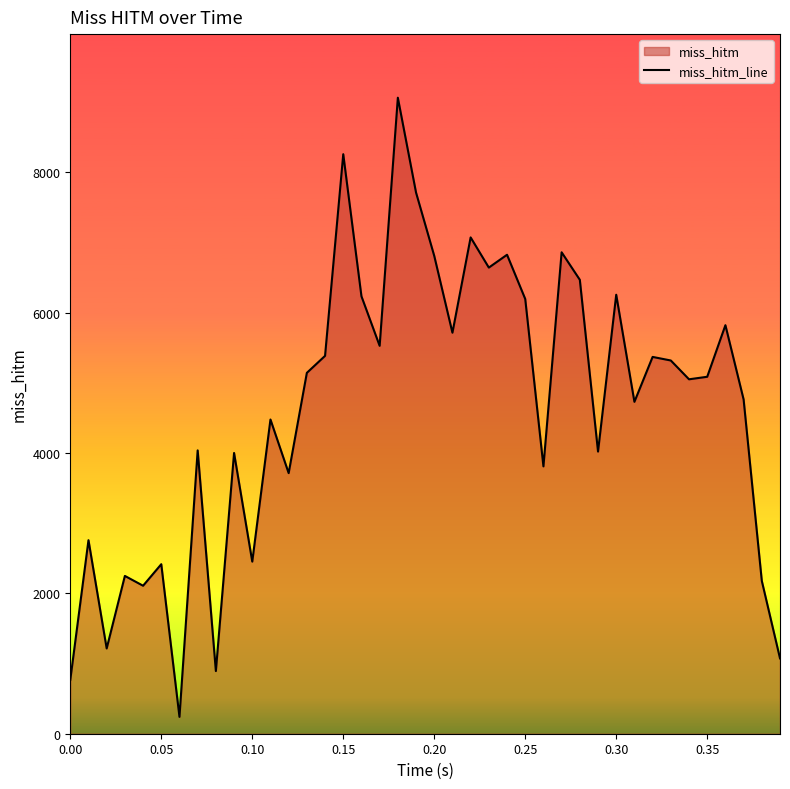

What is the greatest value displayed?

9064